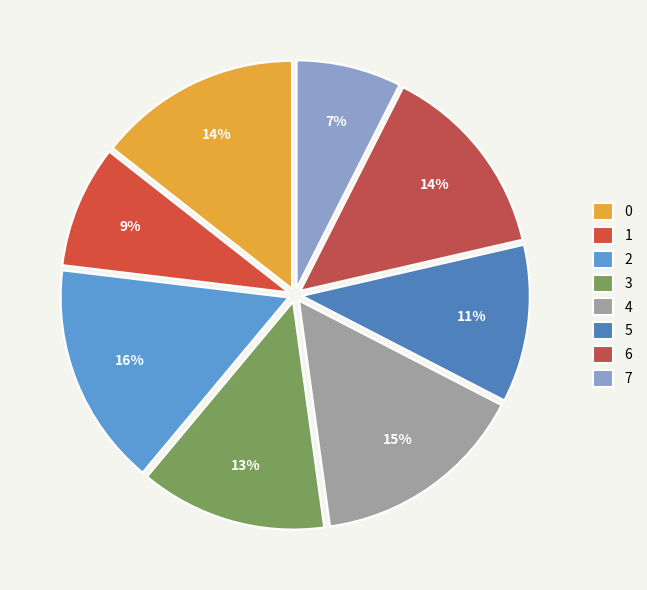

Do 5 and 6 together represent more than half of the pie?

No